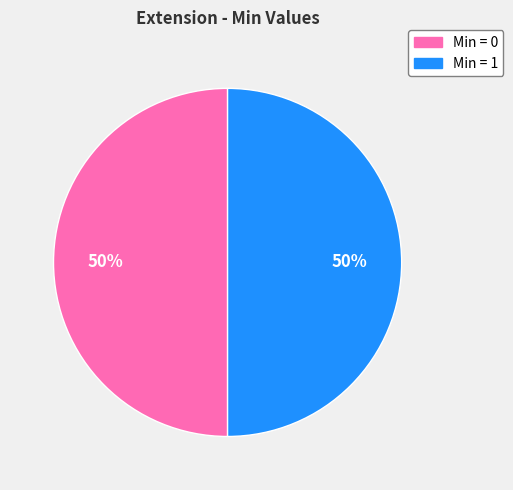

To the nearest percent, what is the average slice percentage?

50%